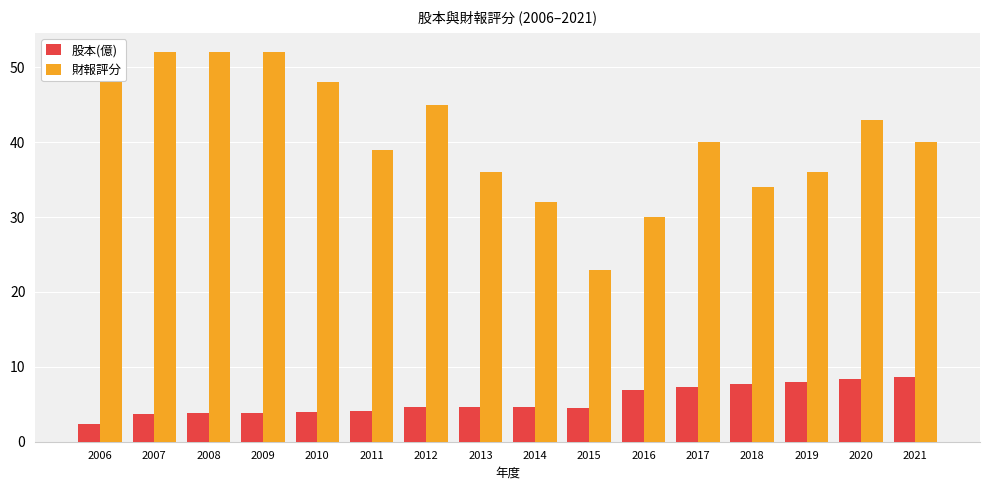

What is the minimum value shown in the chart?

2.4